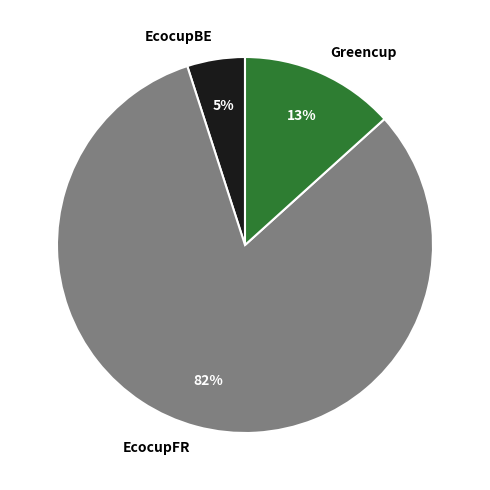

Does Greencup represent more than half of the total?

No